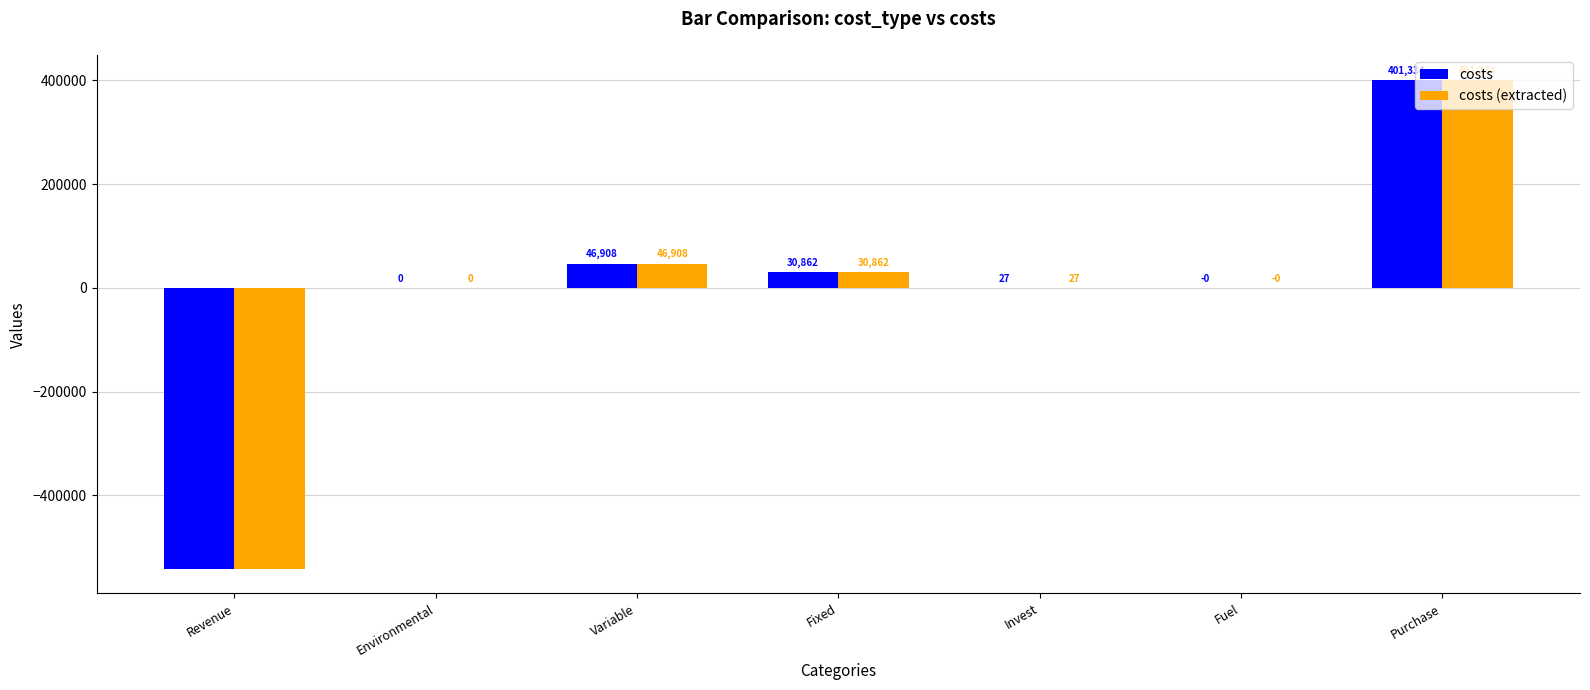

What are all the series names shown in the legend?

costs, costs (extracted)